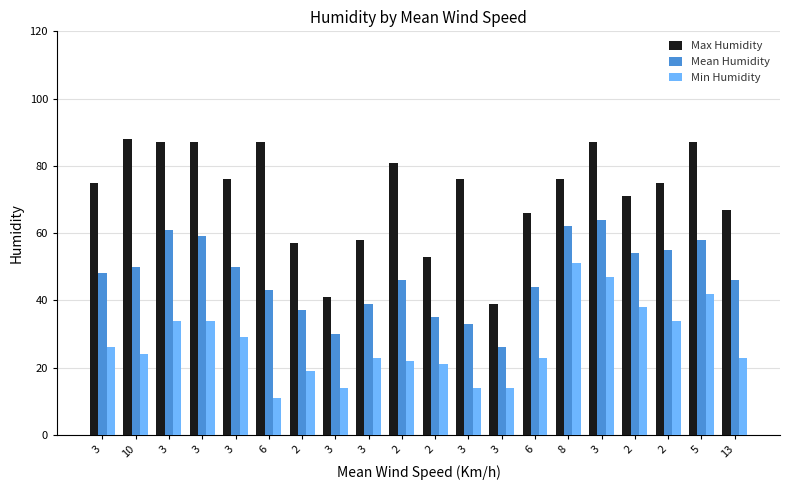

What are all the series names shown in the legend?

Max Humidity, Mean Humidity, Min Humidity